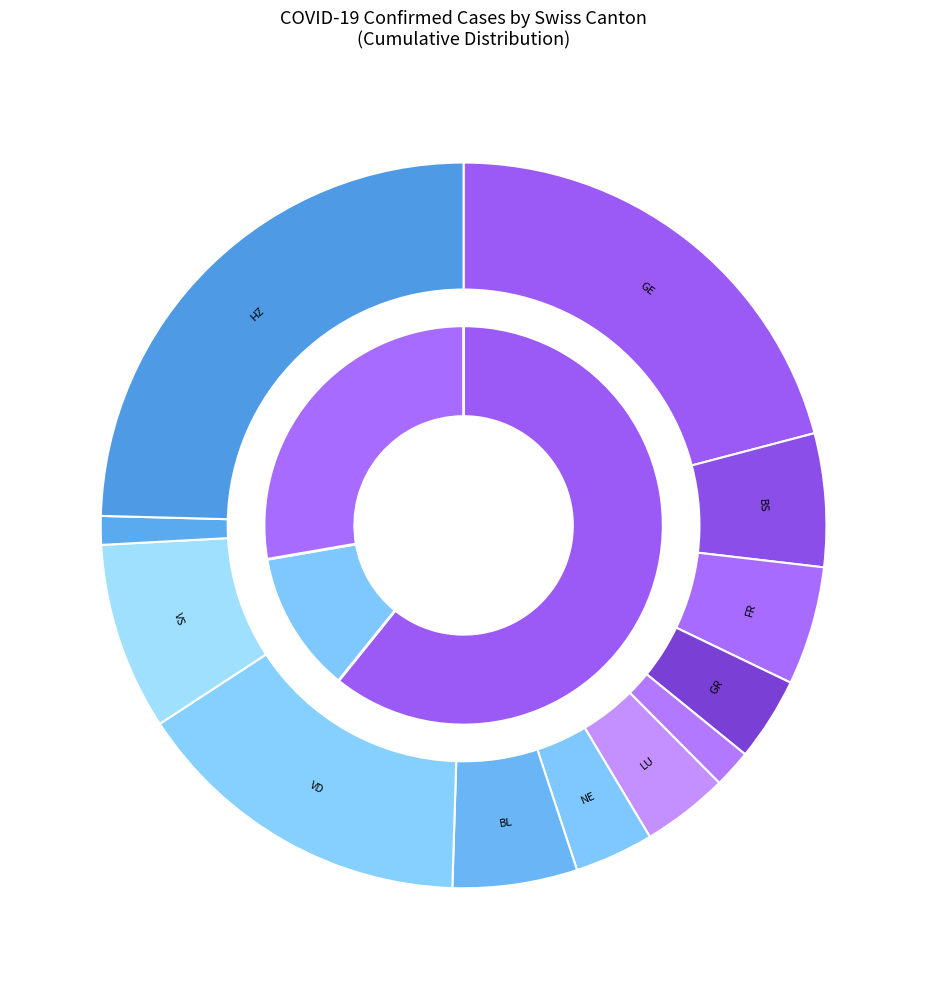

True or false: BL accounts for 6% of the total.

True